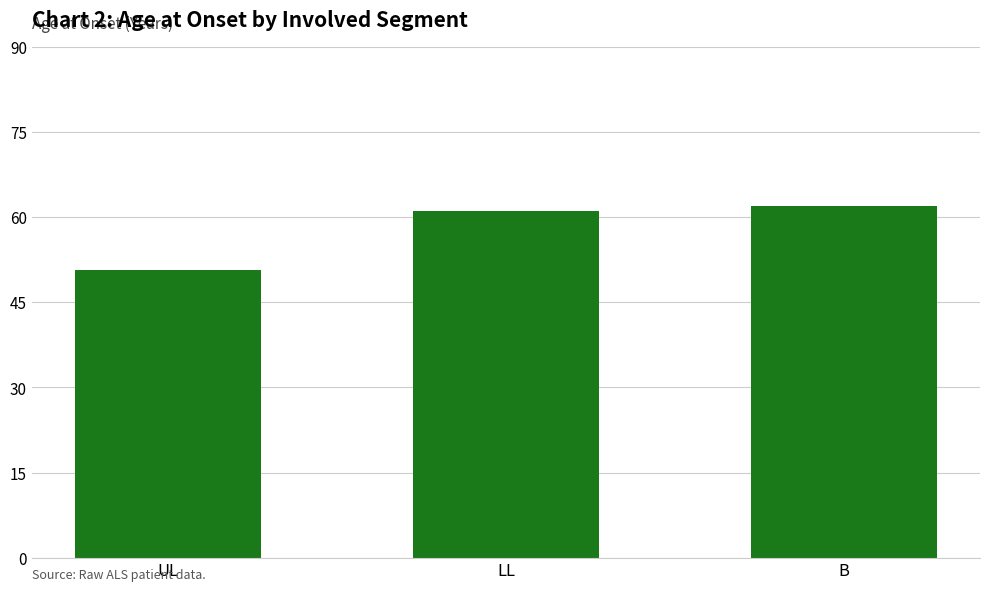

Rank the categories by value from lowest to highest.

UL, LL, B